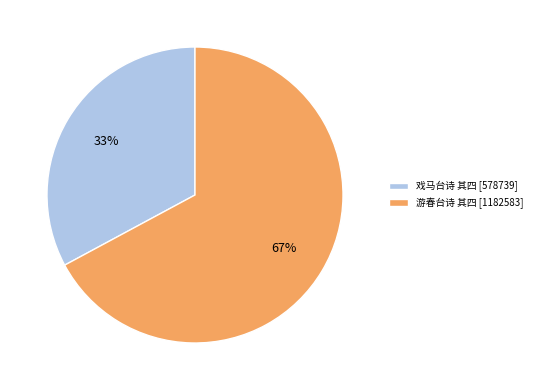

Does 游春台诗 其四 account for over 50% of the chart?

Yes